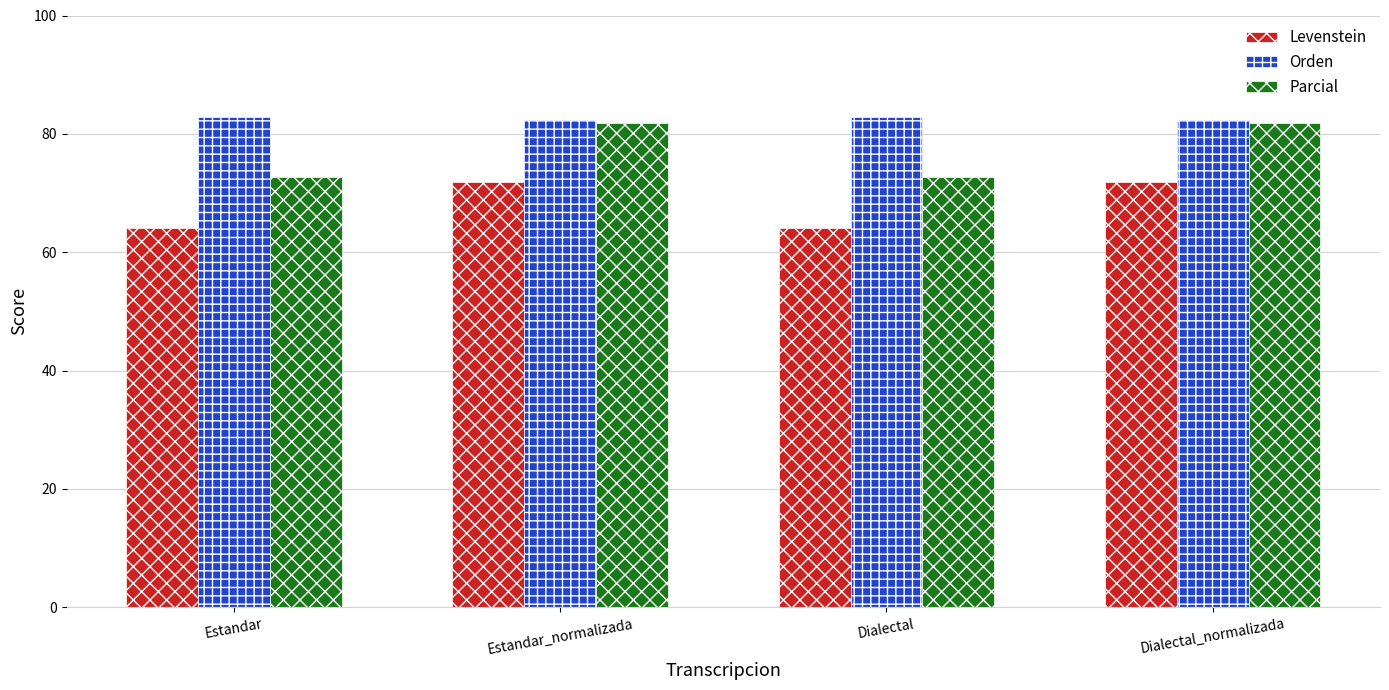

Rank the series by their average value, from lowest to highest.

Levenstein, Parcial, Orden